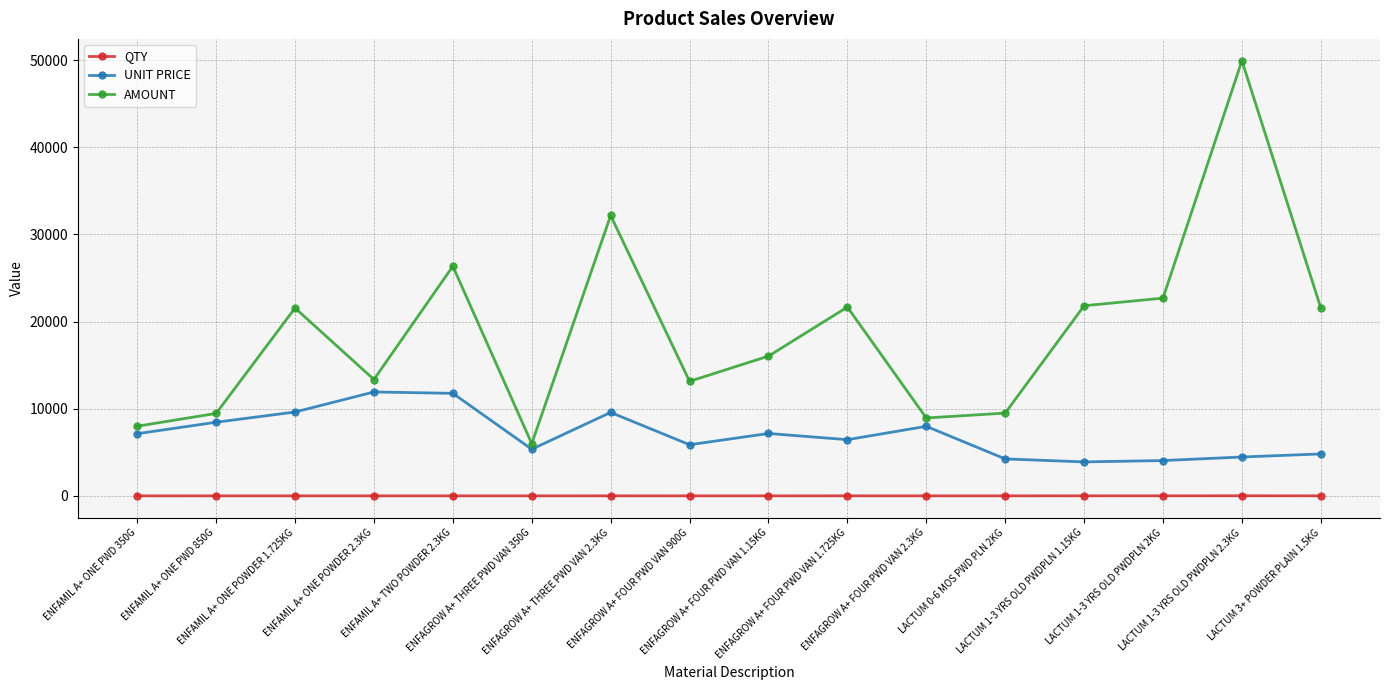

What is the value of the QTY point at the 8th from the left?

2.0